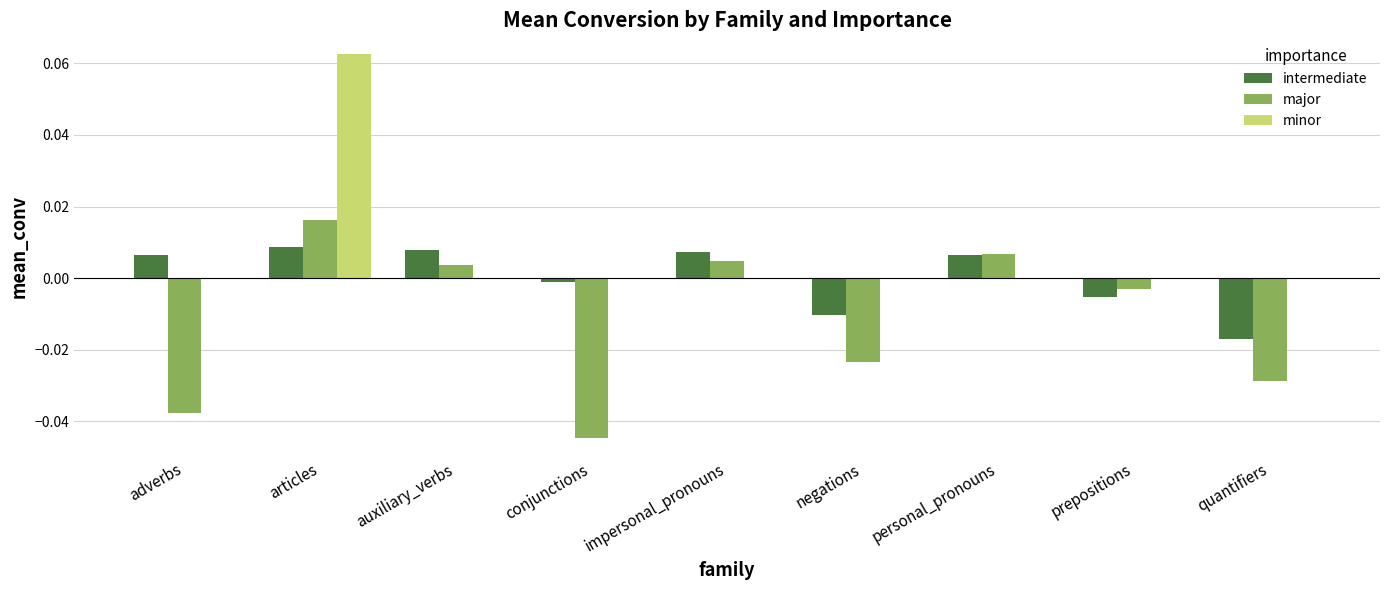

True or false: minor has a value of 0.0 at negations.

True